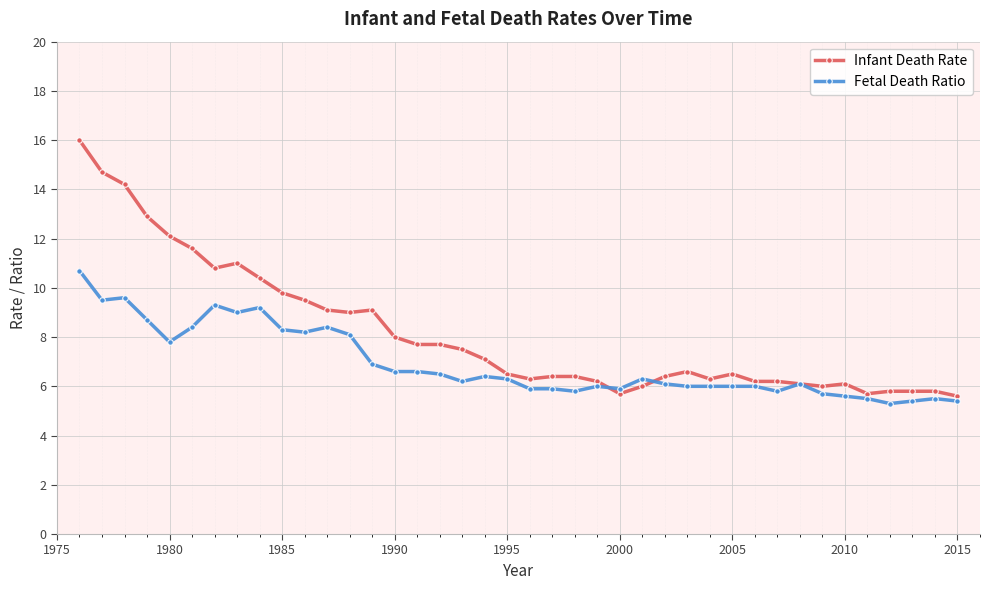

Which series has the largest range (max minus min)?

Infant Death Rate